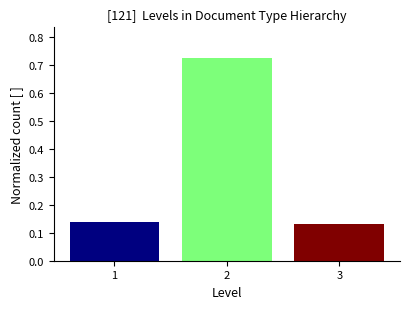

Is it true that the value at 1 is 0.0?

False